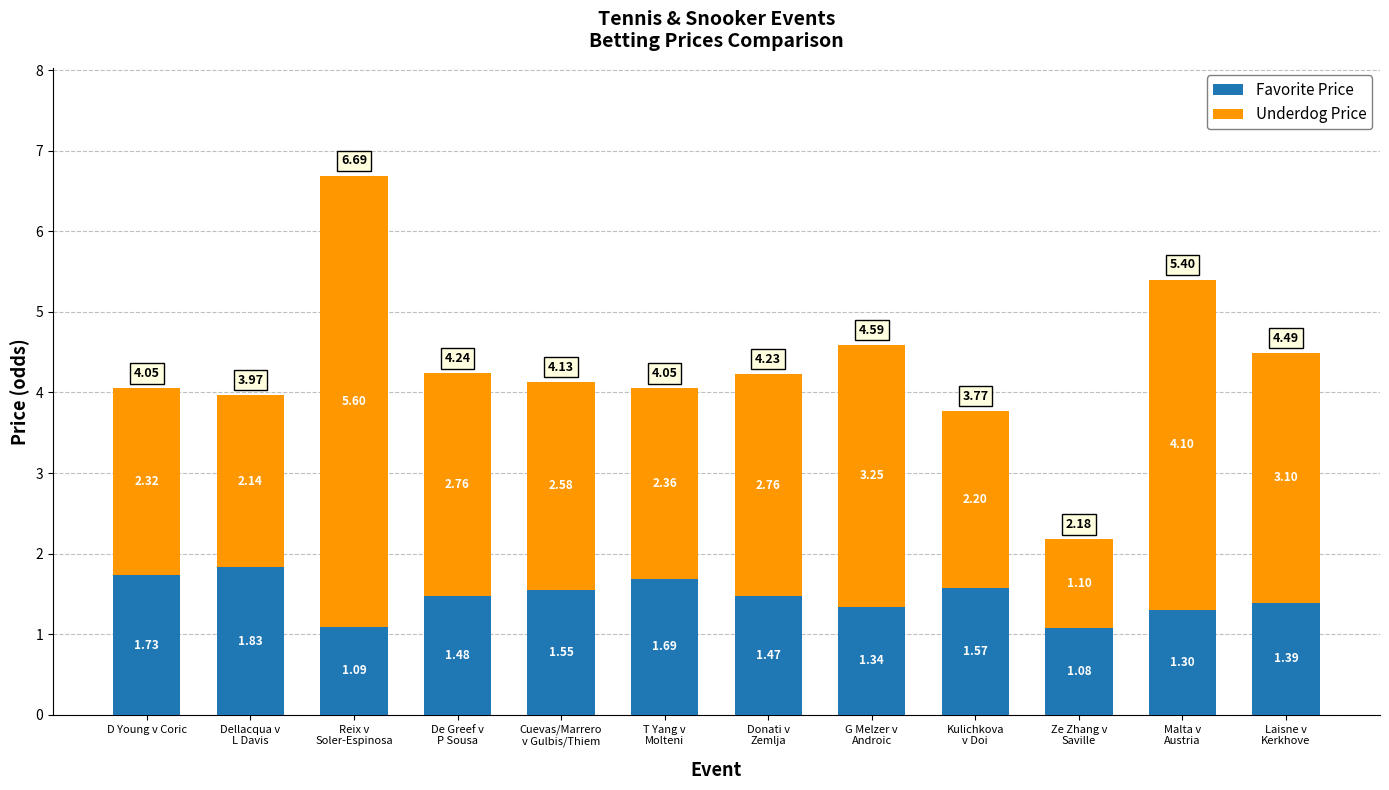

How many distinct data groups are displayed?

2